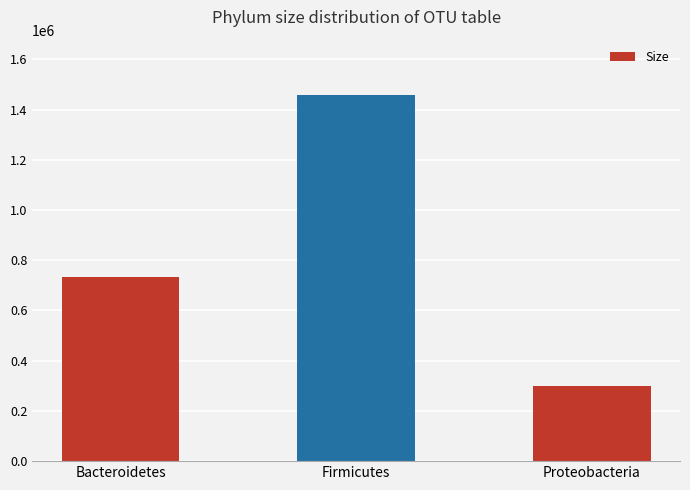

What is the minimum value shown in the chart?

298166